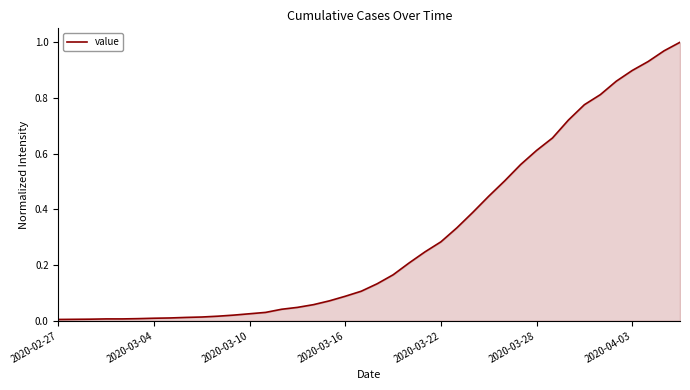

Is this an area chart (filled region under the line)?

Yes